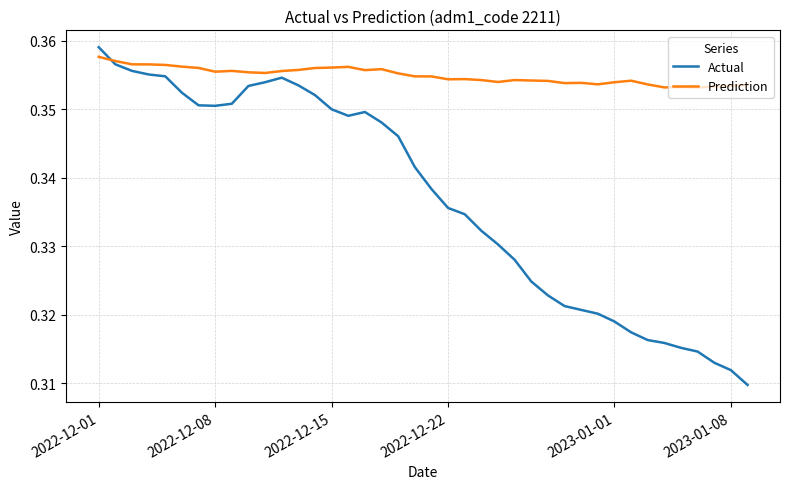

Which series has the largest total across all categories?

Prediction